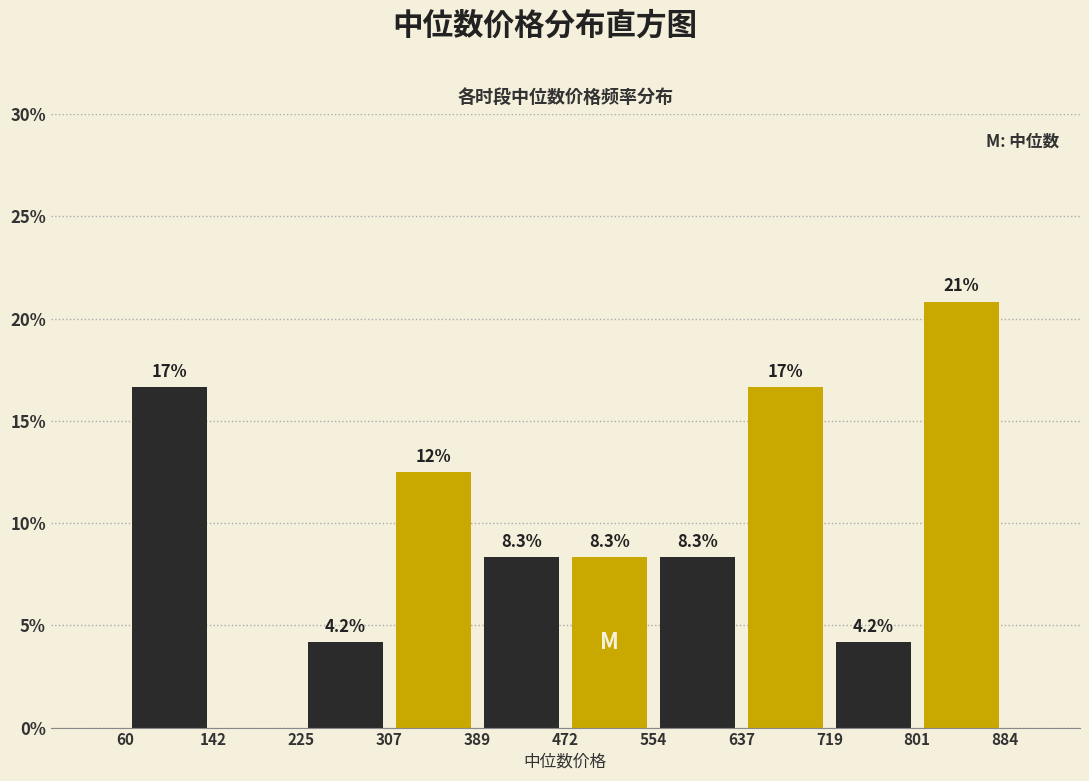

Over which range of the x-axis is the bar tallest?

801 to 884